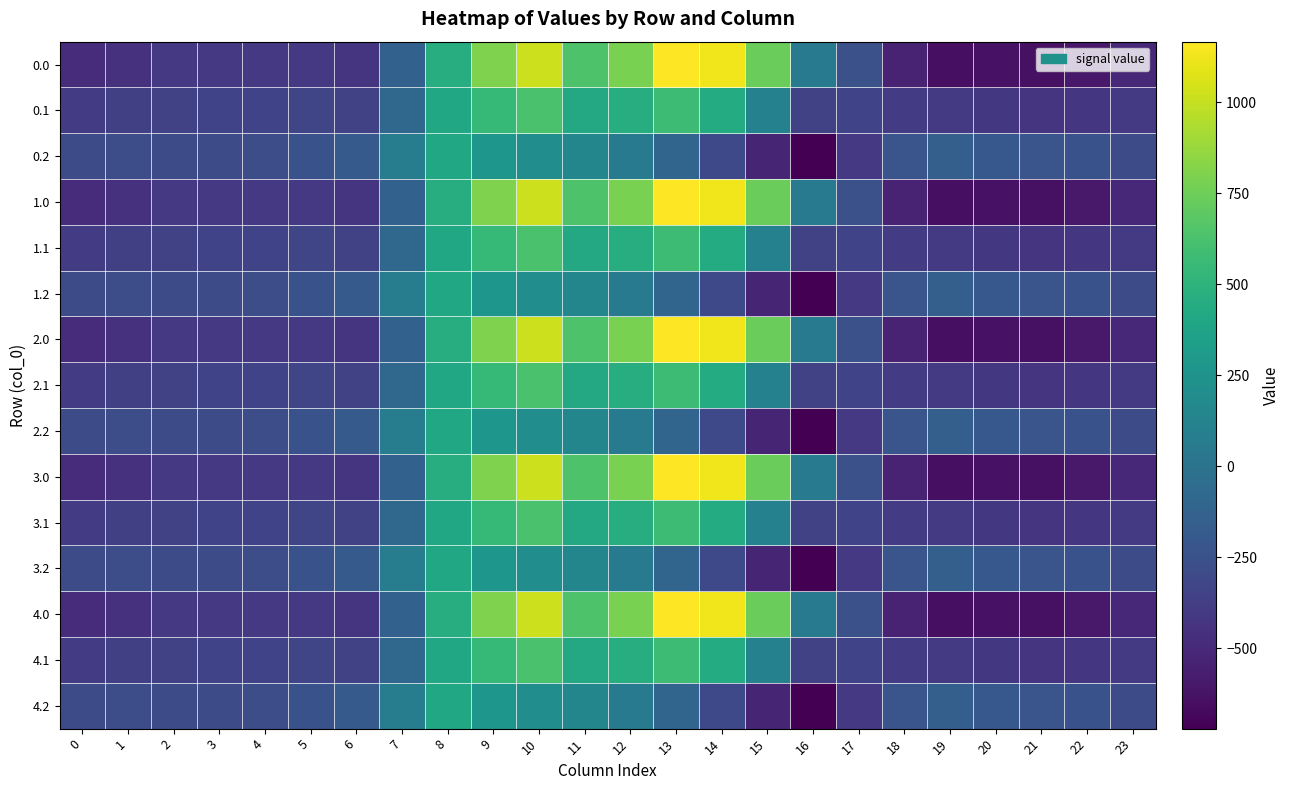

What is the difference between the highest and lowest values at 5?

162.7